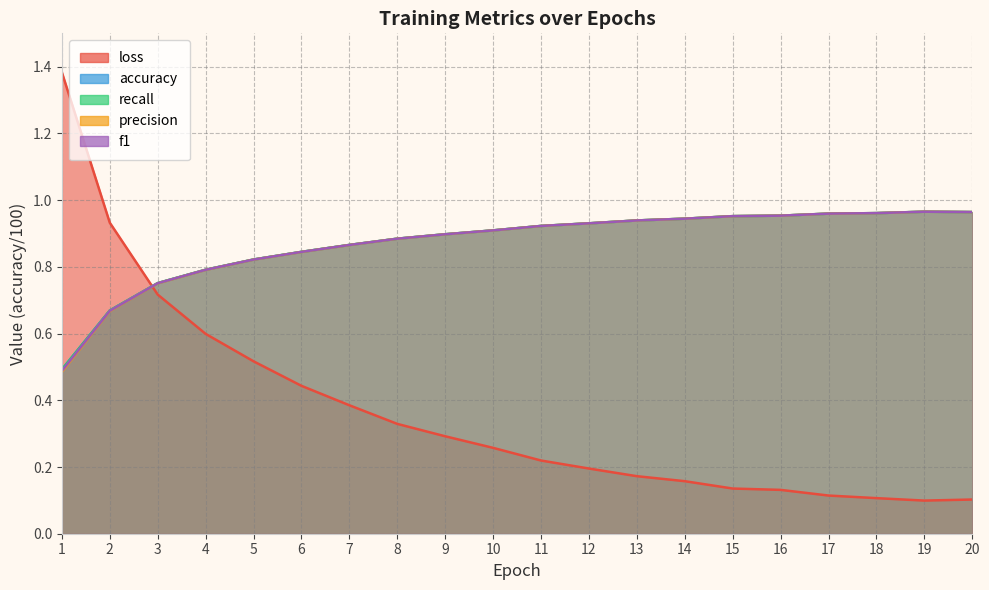

Between 8 and 5, which is larger?

5